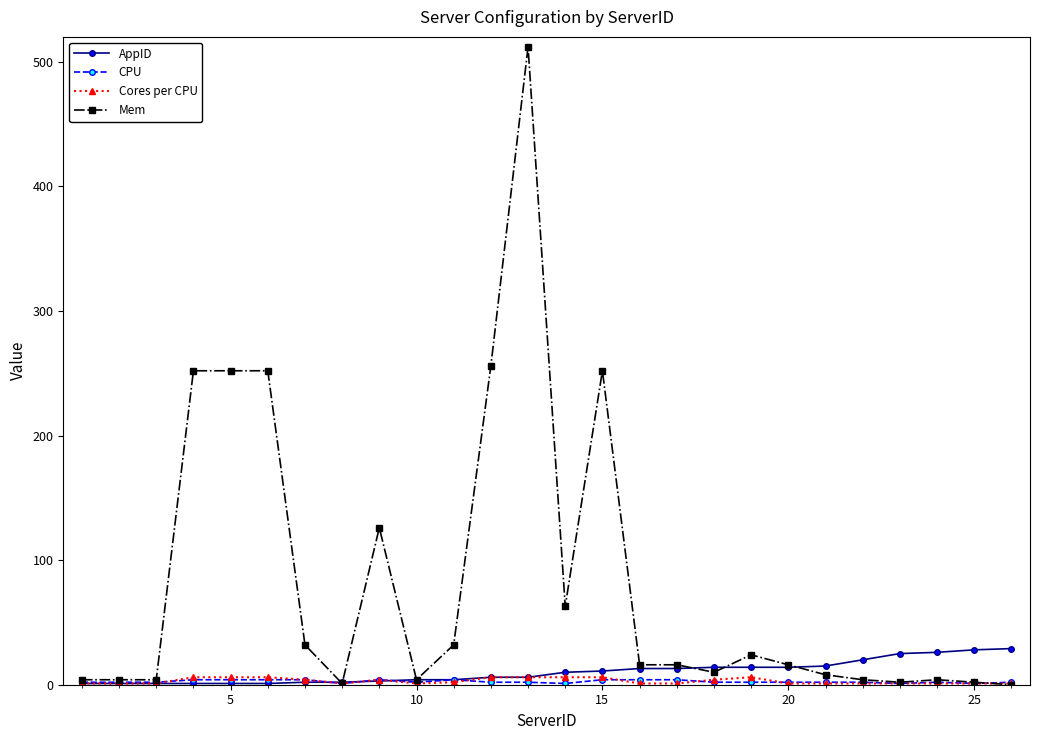

True or false: Mem has more than 0 points higher than both neighbors.

True